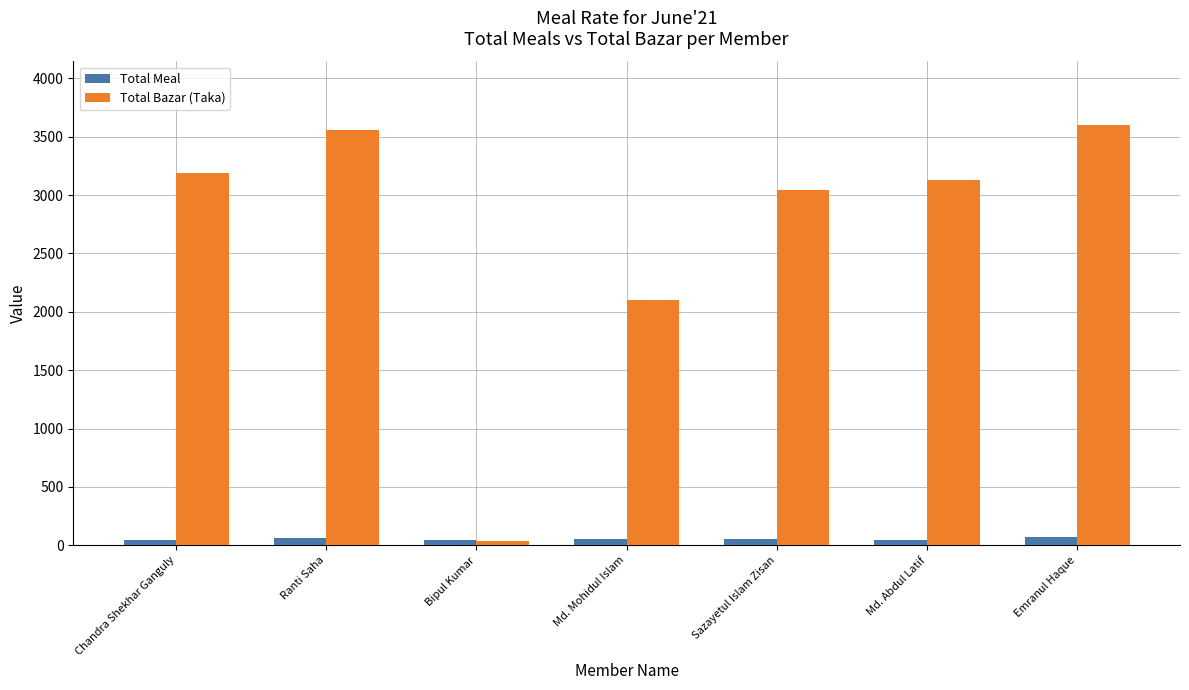

What is the sum of the Total Meal values at Md. Mohidul Islam and Bipul Kumar?

108.0